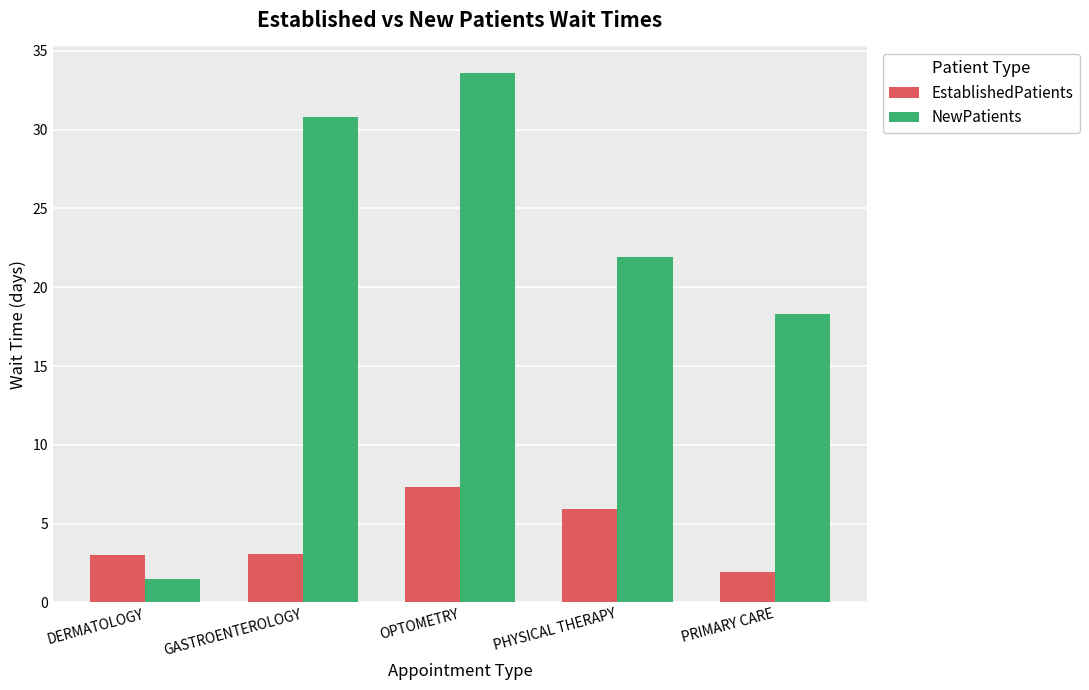

How many distinct data groups are displayed?

2